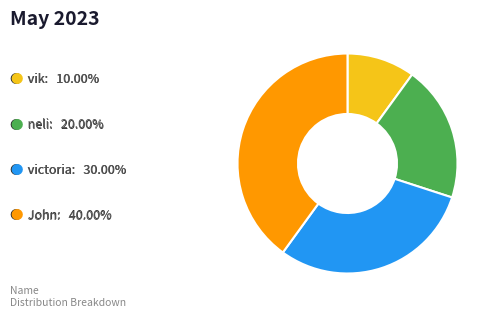

Does any single category account for the majority?

No